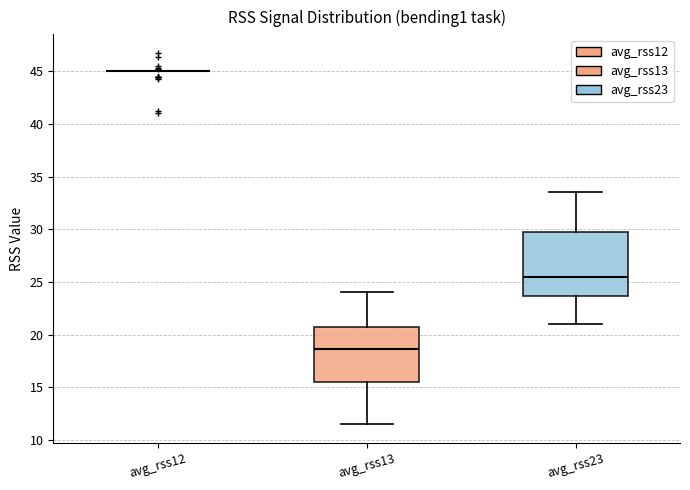

Comparing the boxes themselves (not the whiskers), which one is the tallest?

avg_rss23